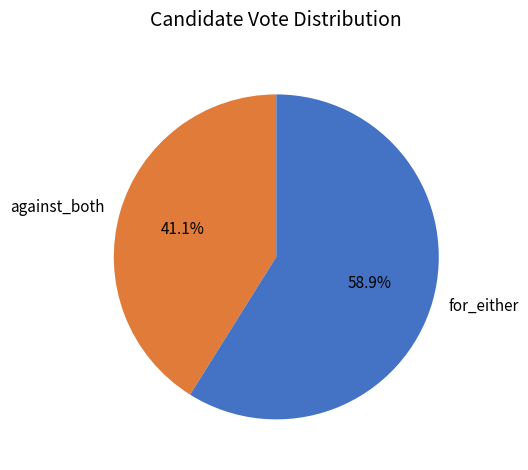

Which slice represents more than half of the pie?

for_either